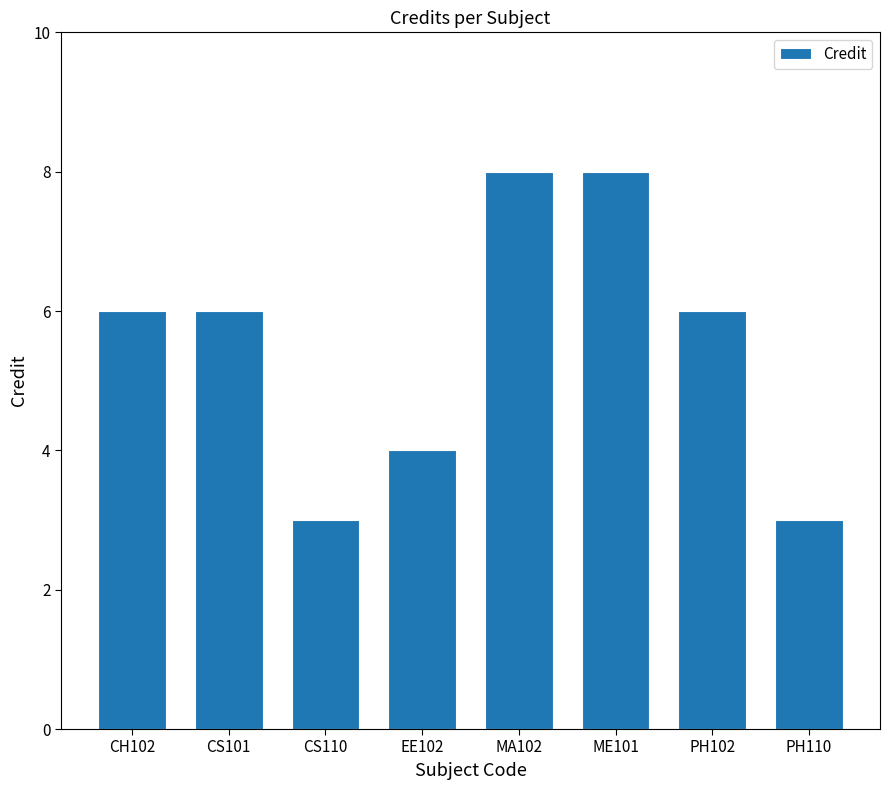

What is the maximum value shown in the chart?

8